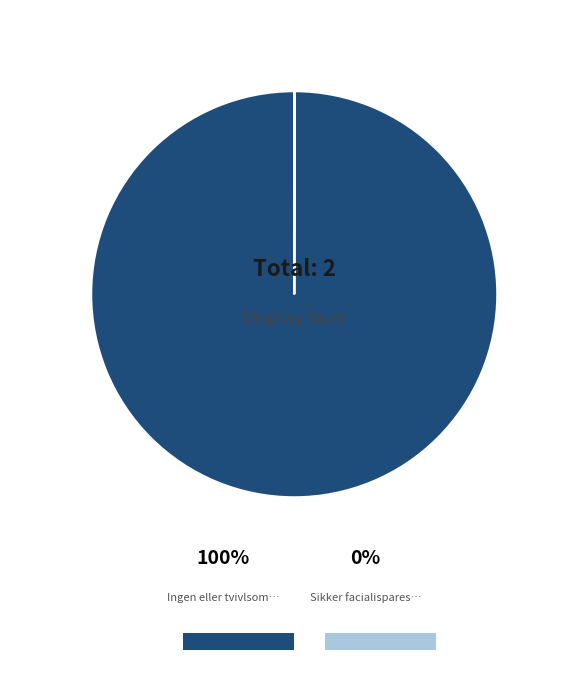

Does any single category account for the majority?

Yes